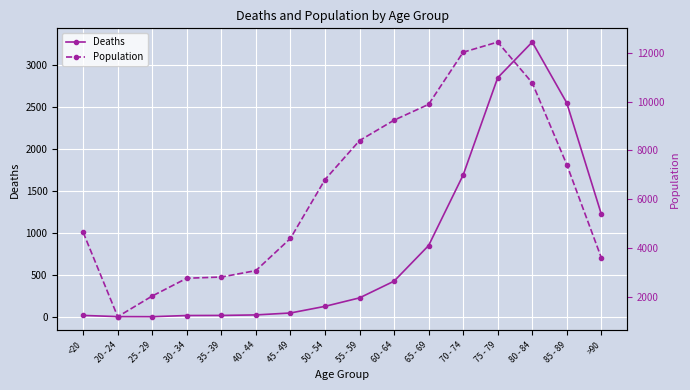

The Deaths series shows 850 at 65 - 69. True or false?

True